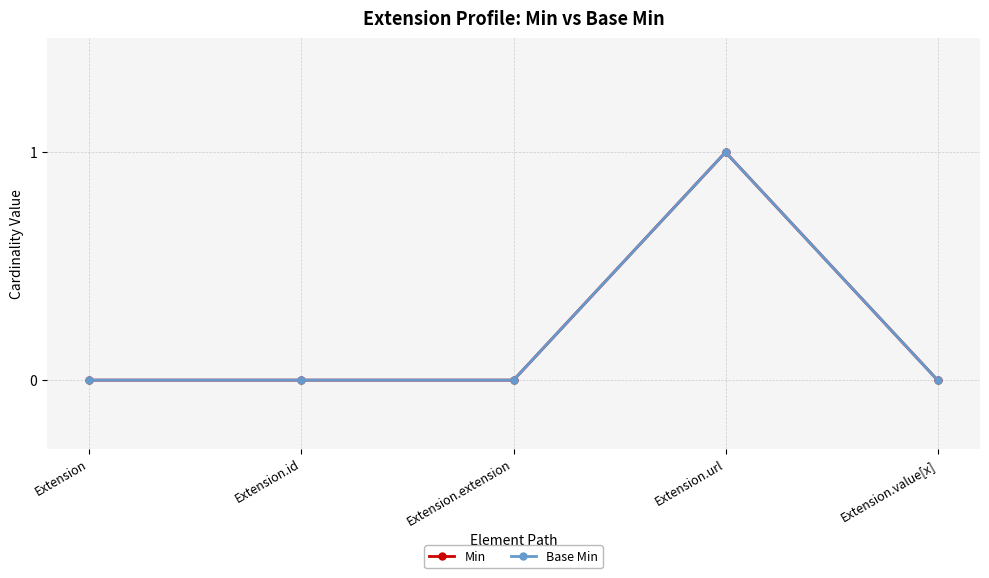

Does the chart have visible grid lines?

Yes